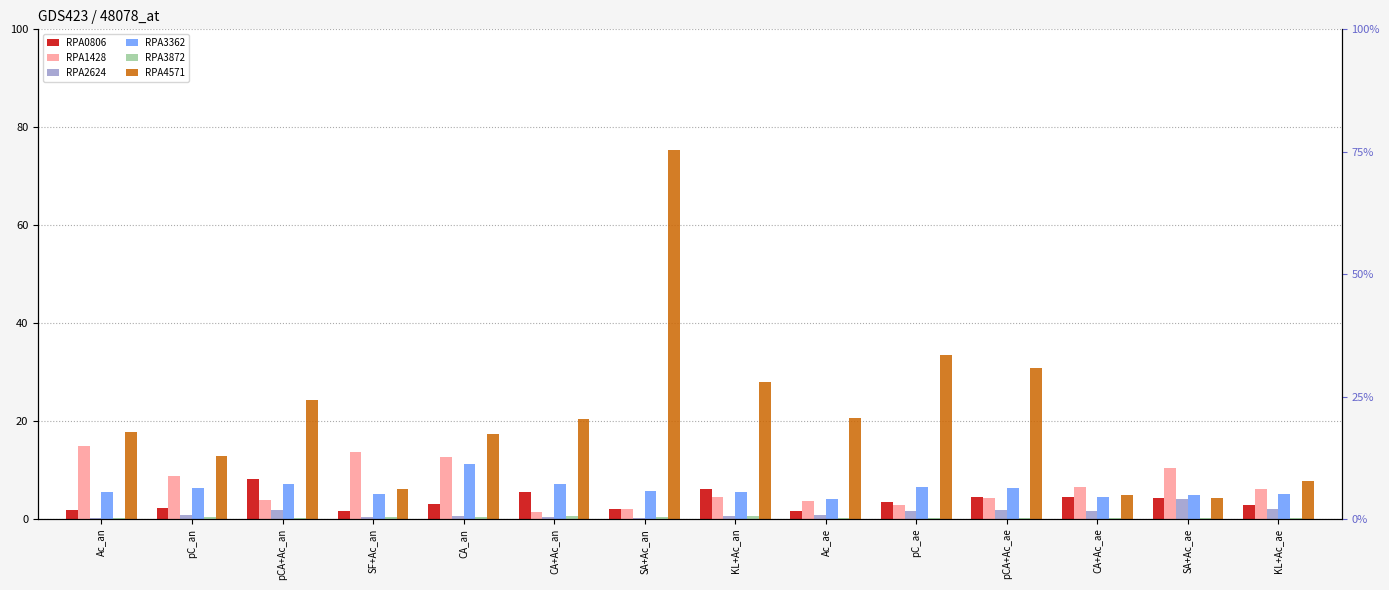

Reading right to left, transcribe all the data shown in this chart.

RPA0806: 2.9	4.2	4.6	4.6	3.5	1.7	6.0	2.0	5.6	3.1	1.6	8.1	2.3	1.8
RPA1428: 6.1	10.4	6.6	4.3	2.7	3.6	4.5	2.1	1.4	12.6	13.7	3.8	8.8	15.0
RPA2624: 2.1	4.2	1.6	1.8	1.6	0.8	0.6	0.2	0.4	0.7	0.4	1.8	0.7	0.3
RPA3362: 5.0	4.8	4.5	6.3	6.5	4.1	5.6	5.6	7.1	11.1	5.2	7.0	6.3	5.5
RPA3872: 0.1	0.1	0.2	0.1	0.1	0.1	0.7	0.3	0.5	0.4	0.4	0.3	0.3	0.2
RPA4571: 7.8	4.3	4.8	30.8	33.5	20.5	28.0	75.4	20.5	17.4	6.2	24.3	12.9	17.8